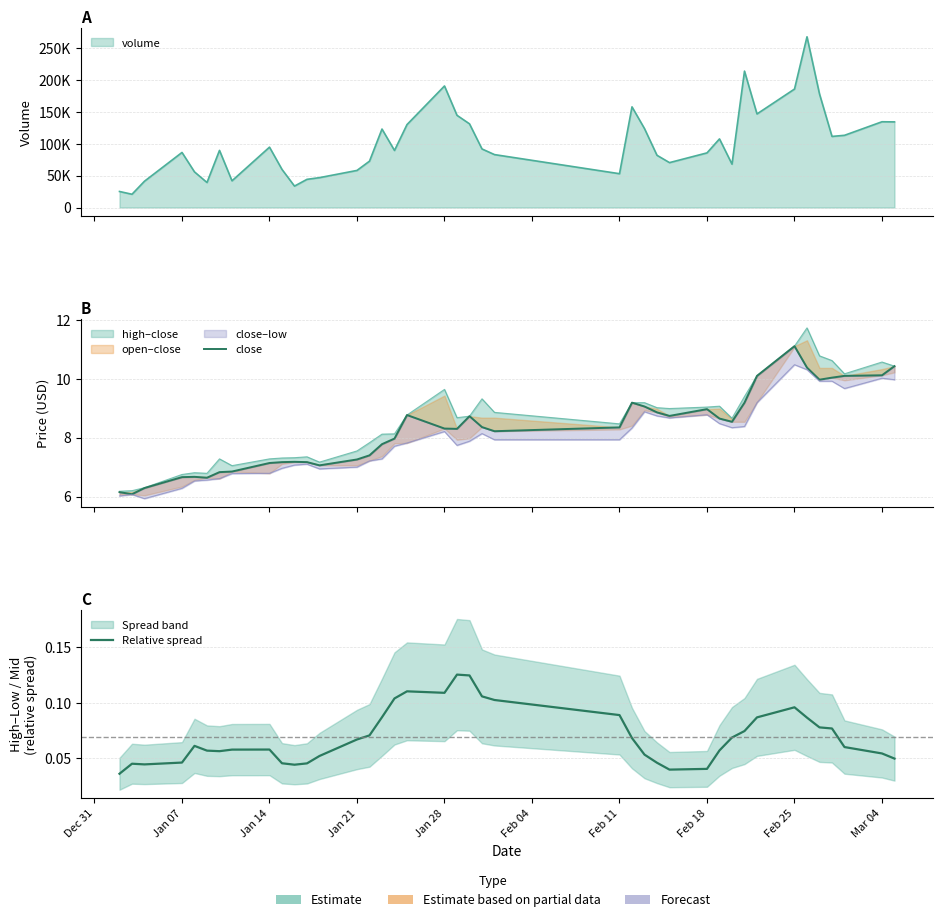

What is the maximum value for close?

11.1